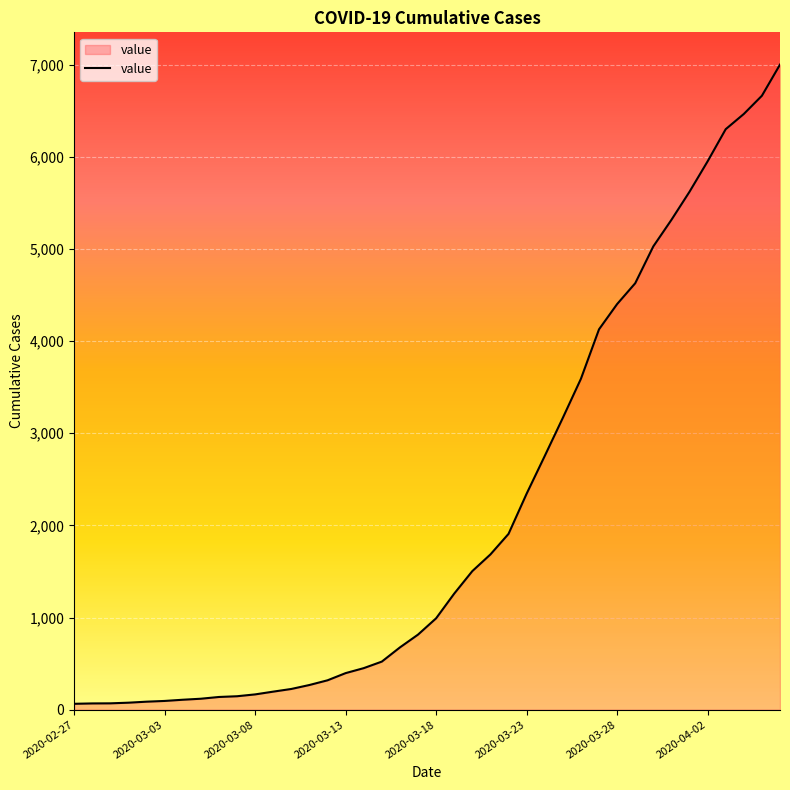

What is the difference between the maximum and minimum values?

6937